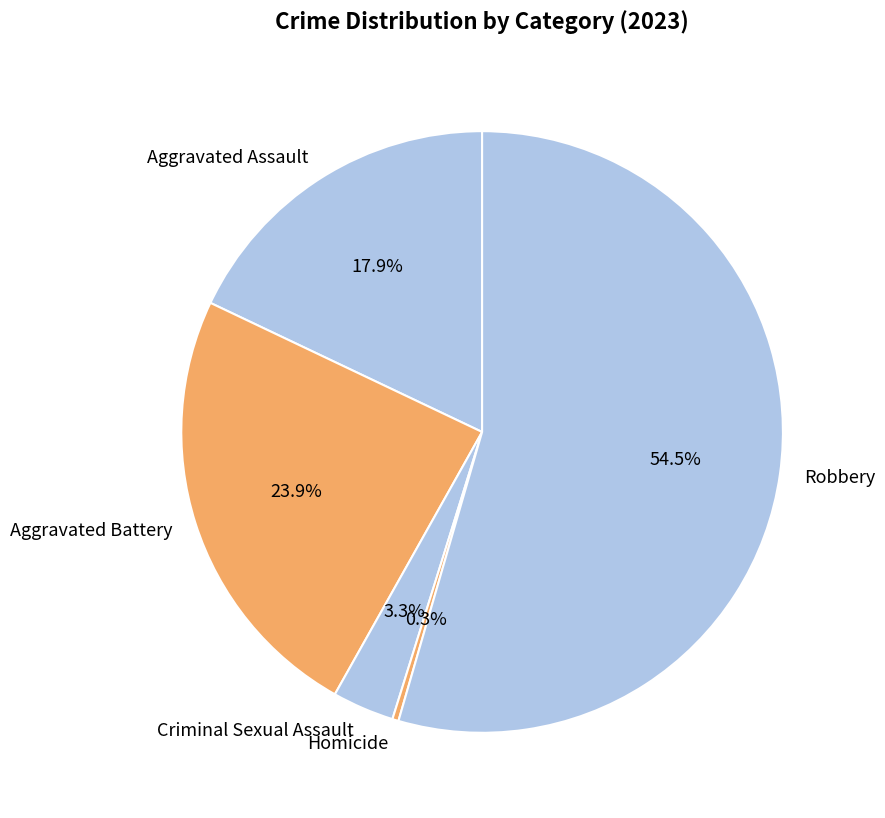

True or false: Robbery accounts for 60% of the total.

False